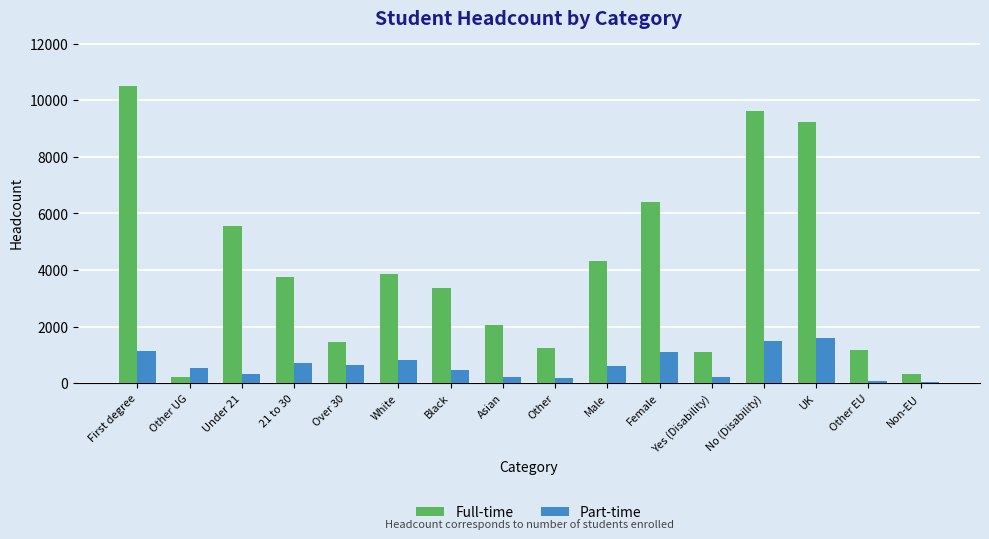

Count the number of categories in the chart.

16